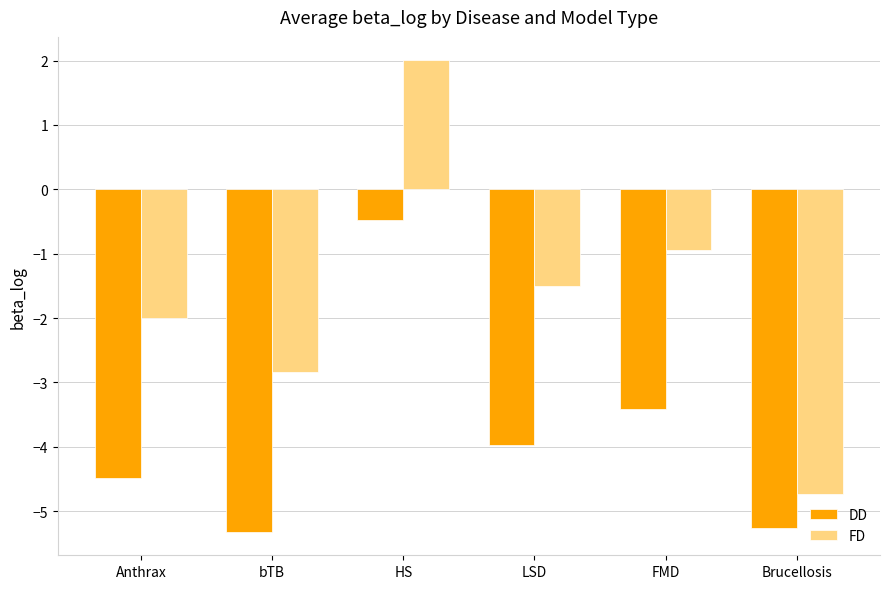

Count the number of data series in this chart.

2